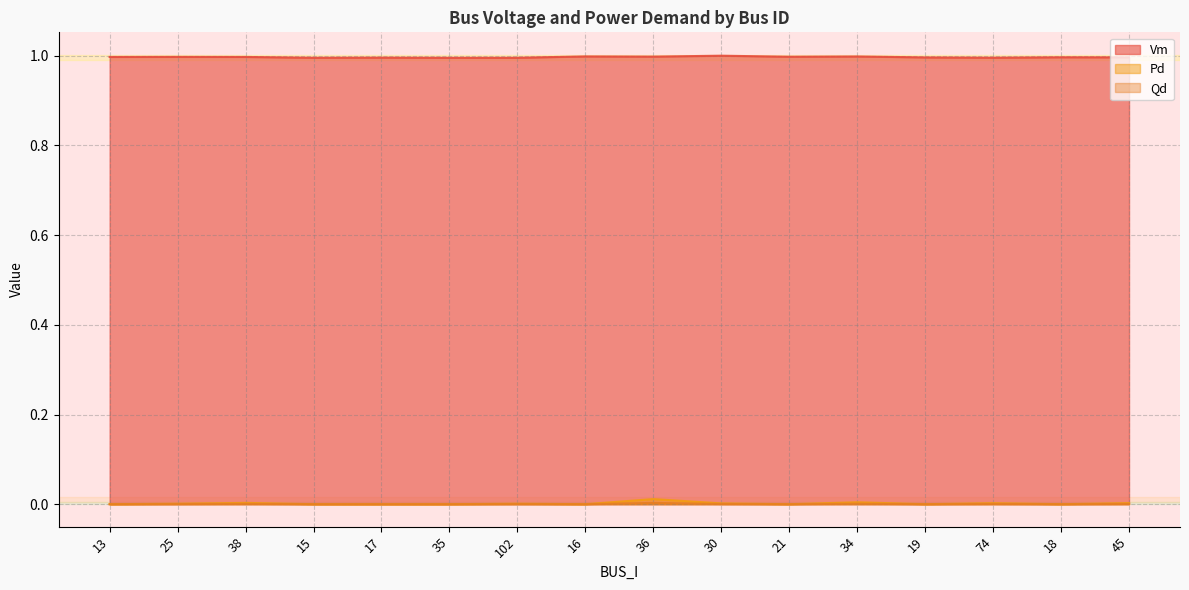

At which label is Vm closest to 0?

35